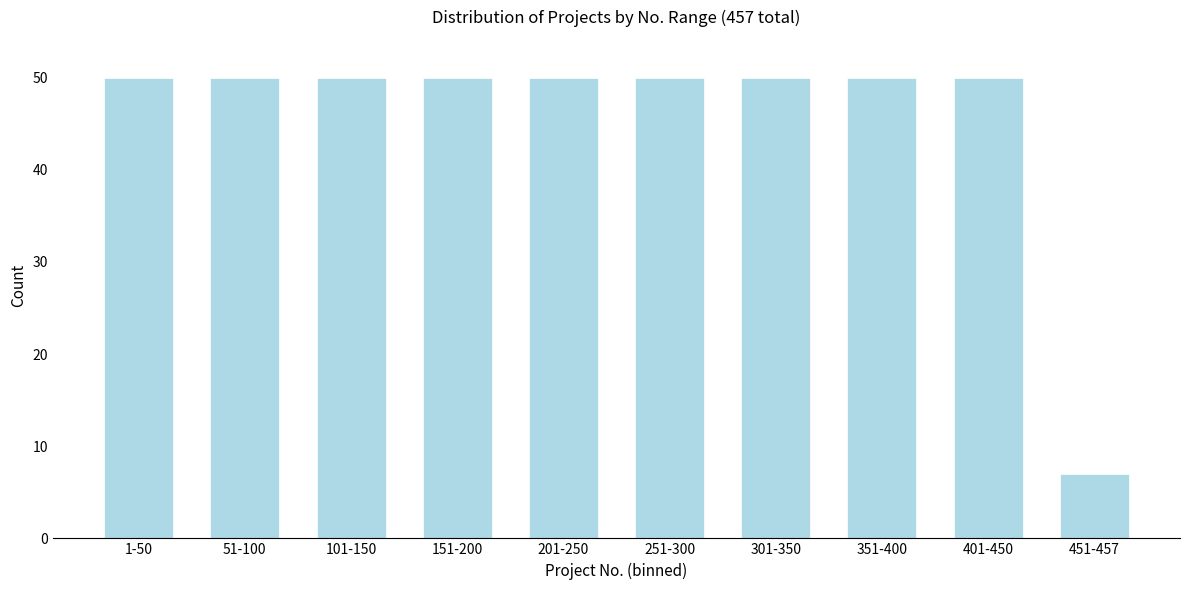

Reading left to right, extract all data points from this chart.

50	50	50	50	50	50	50	50	50	7